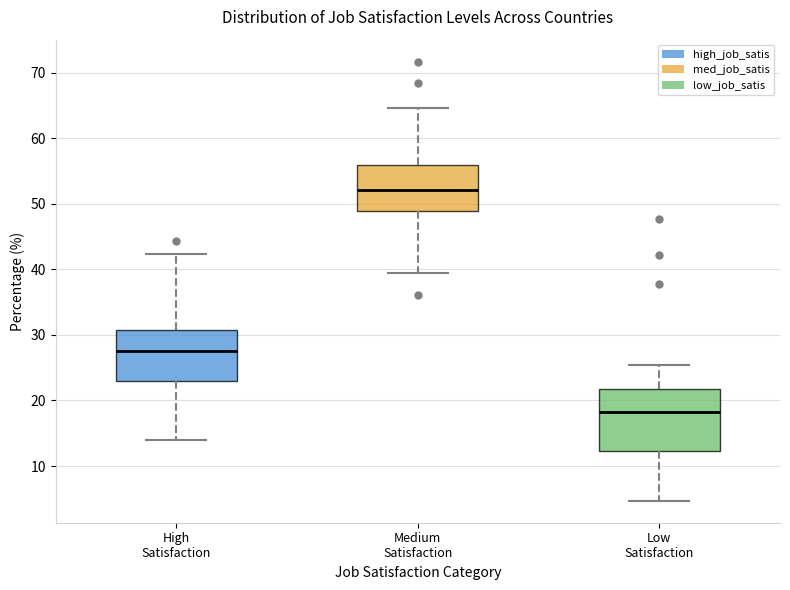

Where is the lower edge of the box for Low Satisfaction on the y-axis? The values are not printed on the chart, so give them approximately, as read against the axis.

12